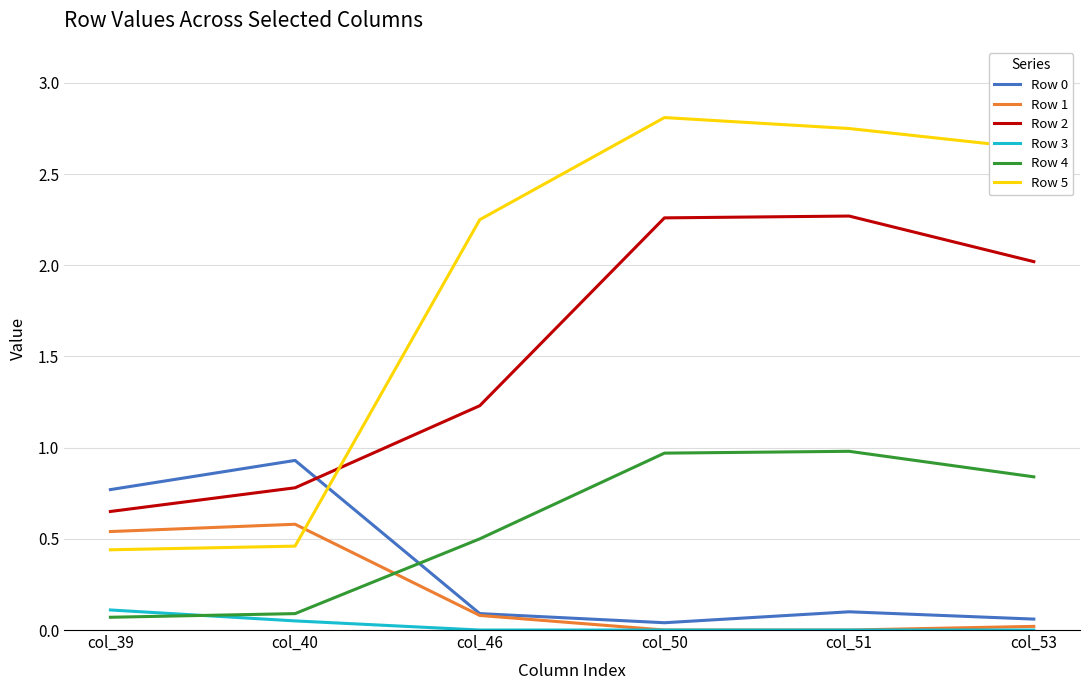

What is the total value across all series at col_51?

6.1